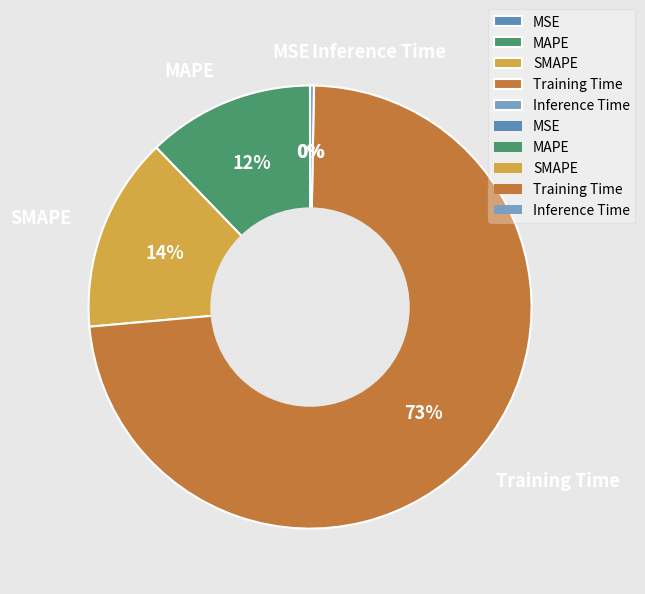

Is the sum of MAPE and SMAPE greater than half?

No